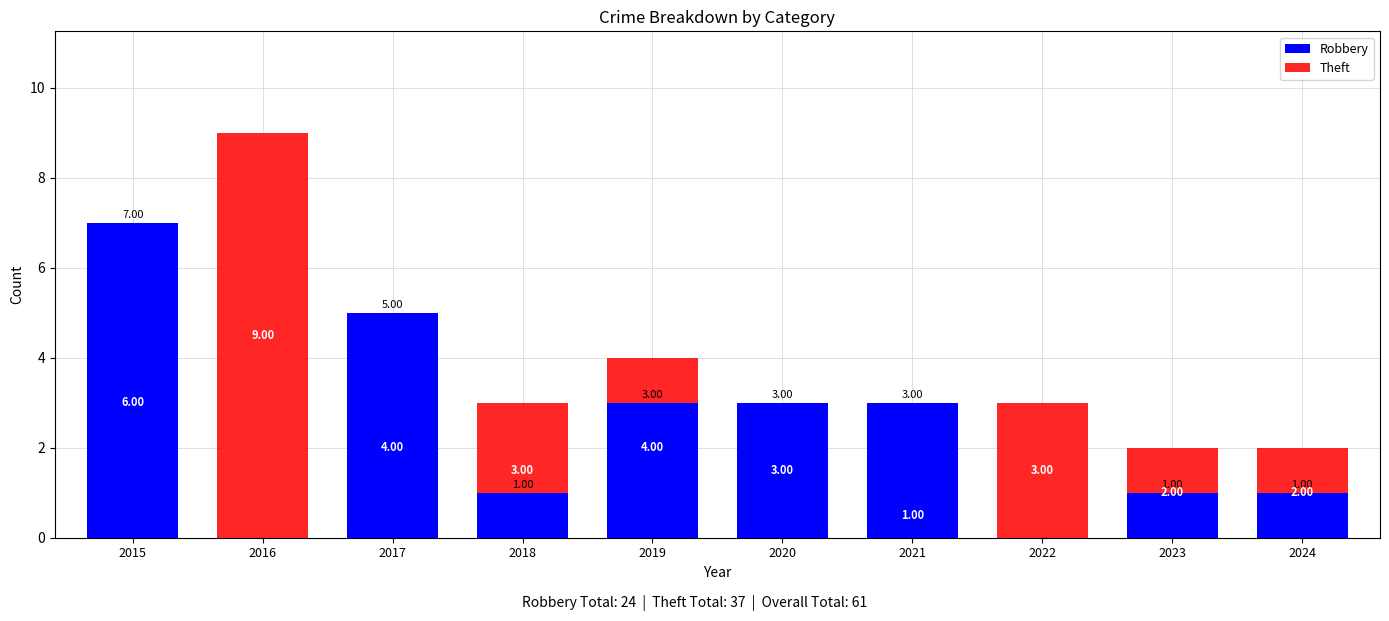

Which series changed the most between 2015 and 2023?

Robbery